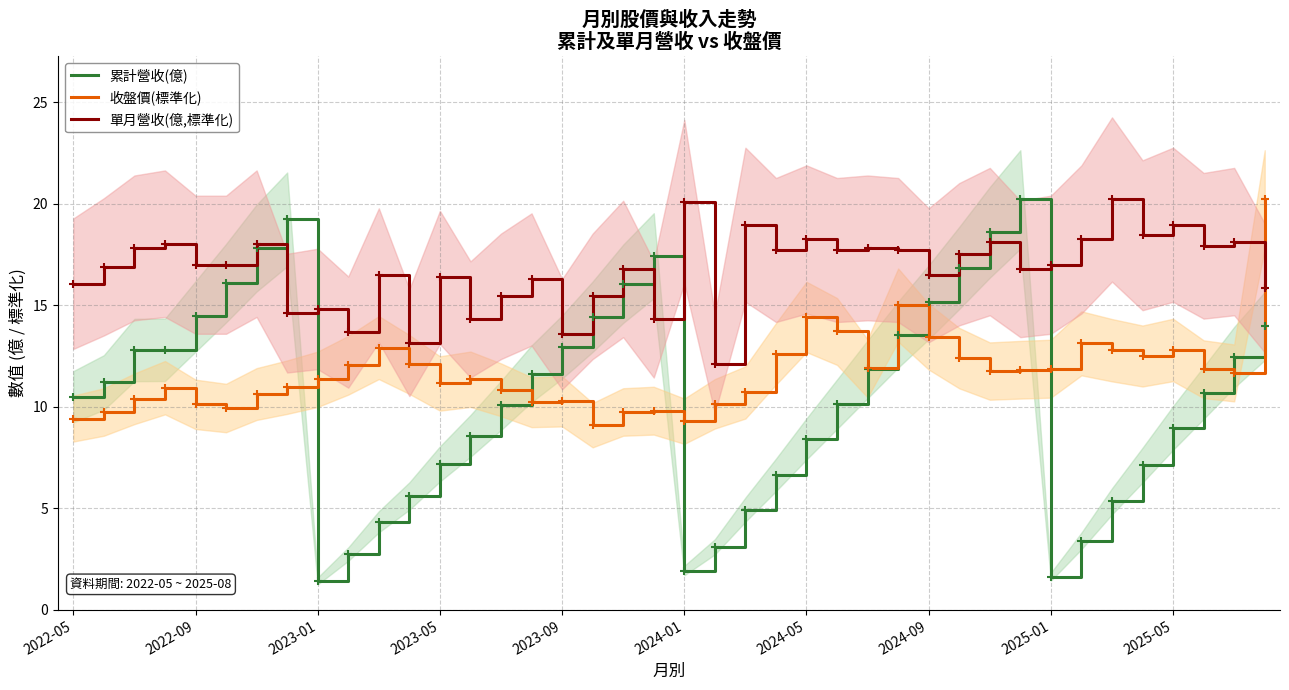

The 累計營收(億) series shows 11.7 at 2025-05. True or false?

False